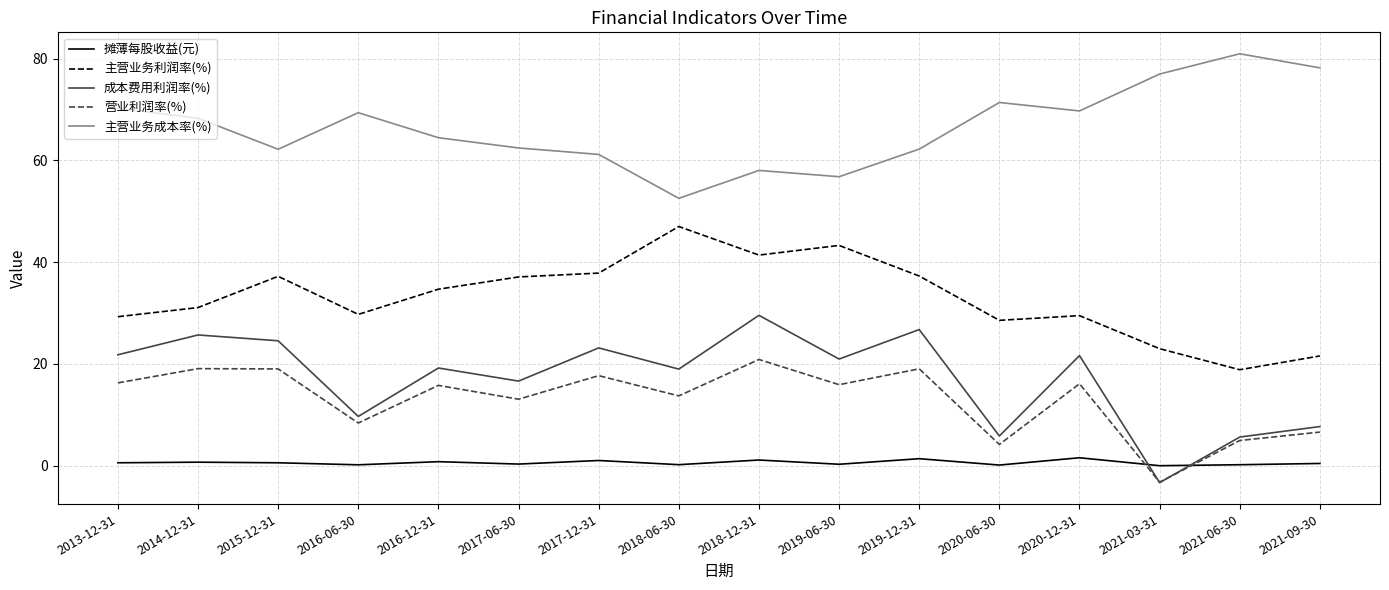

What are all the series names shown in the legend?

摊薄每股收益(元), 主营业务利润率(%), 成本费用利润率(%), 营业利润率(%), 主营业务成本率(%)